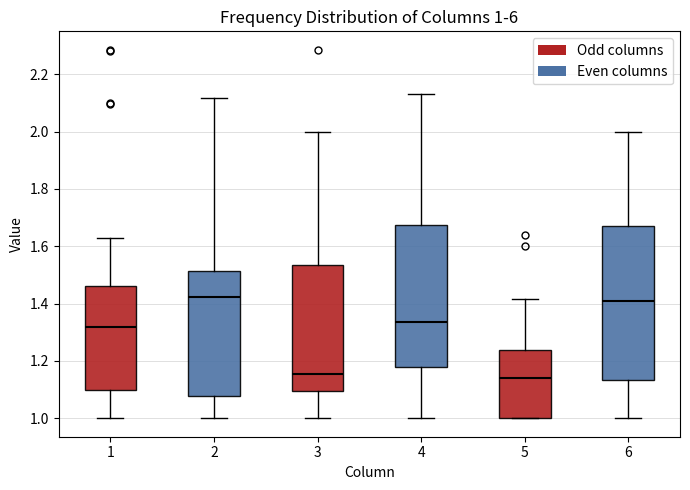

Comparing the boxes themselves (not the whiskers), which one is the tallest?

6